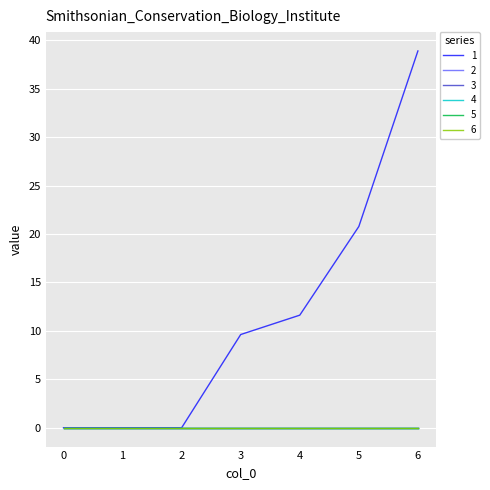

Which has a higher value, 0 or 3?

3